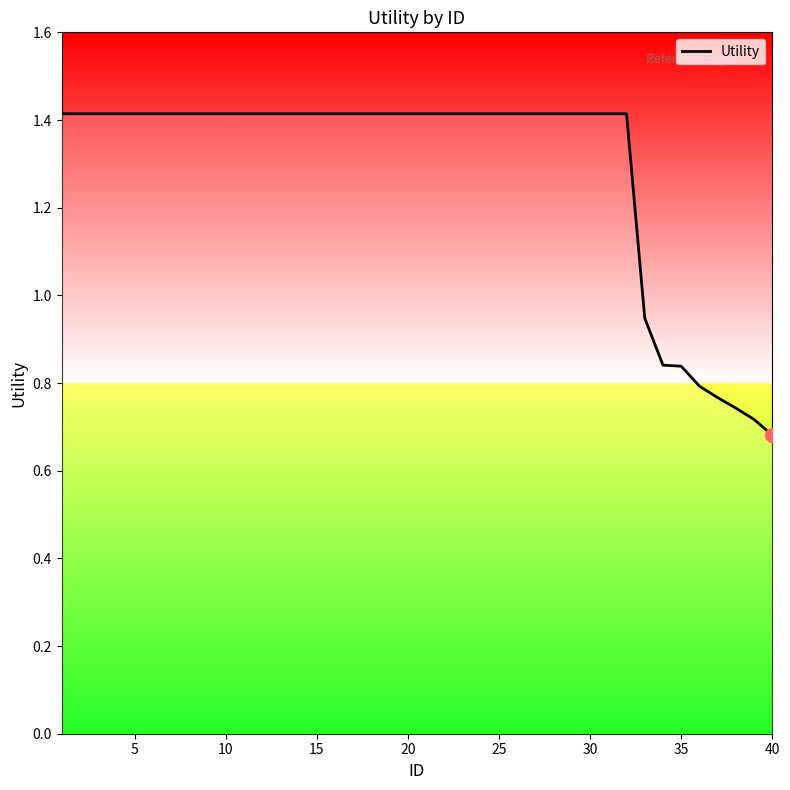

How many values are below 1?

8